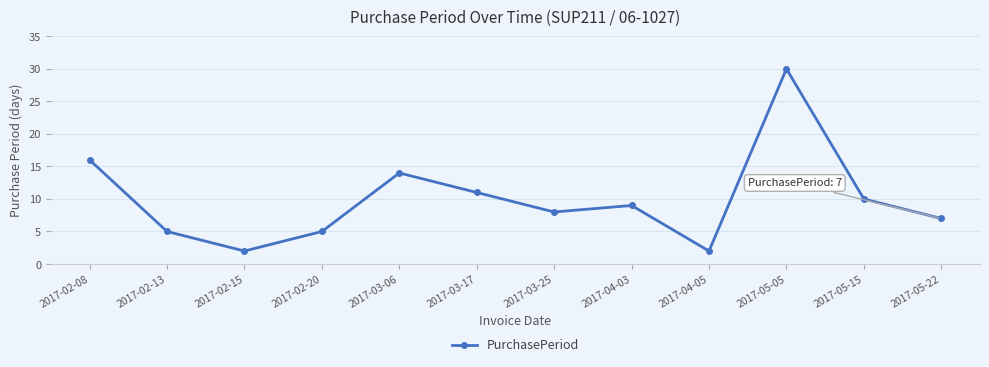

Which label corresponds to the largest value in the chart?

2017-05-05